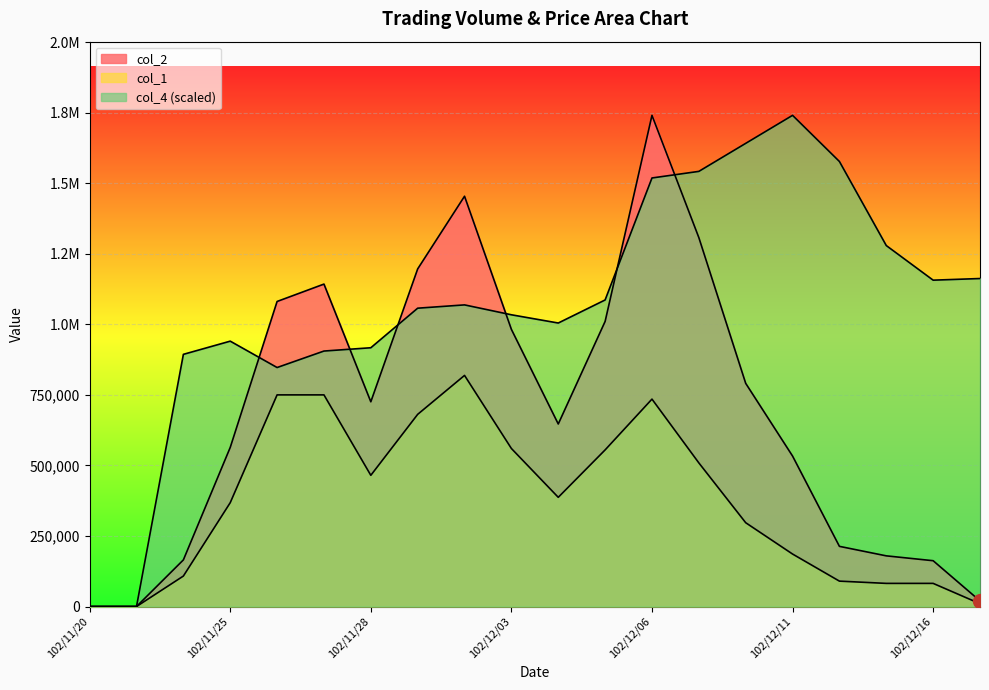

What is the difference between the maximum and minimum values in the col_1 series?

819000.0